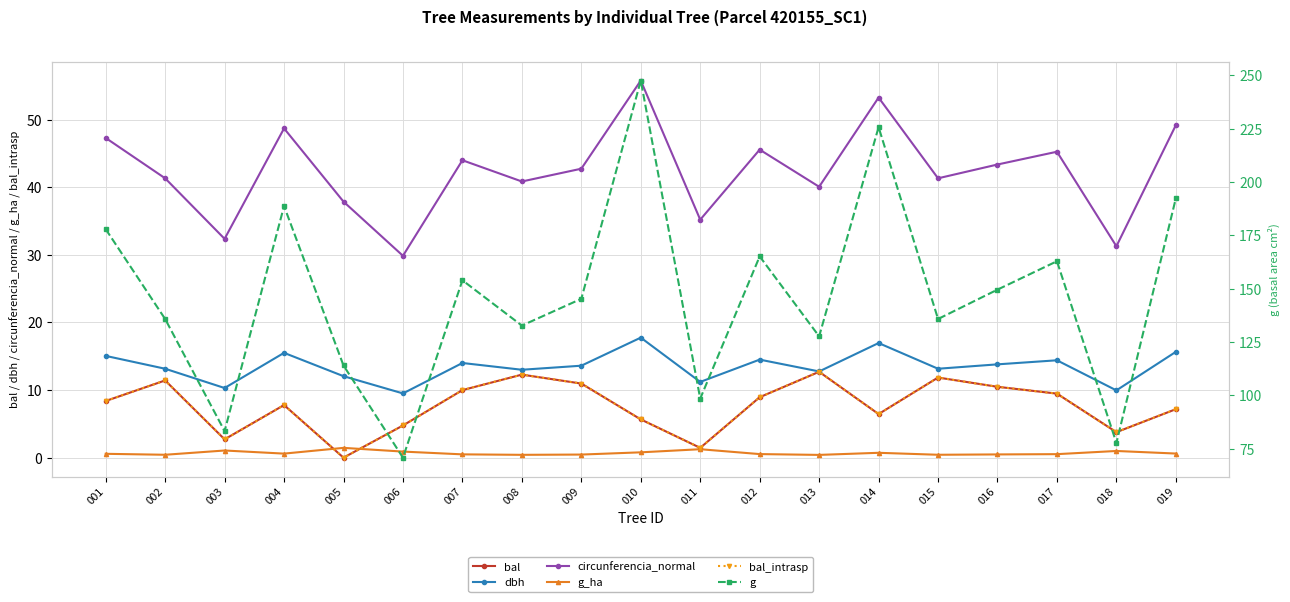

How many series are shown in this chart?

6